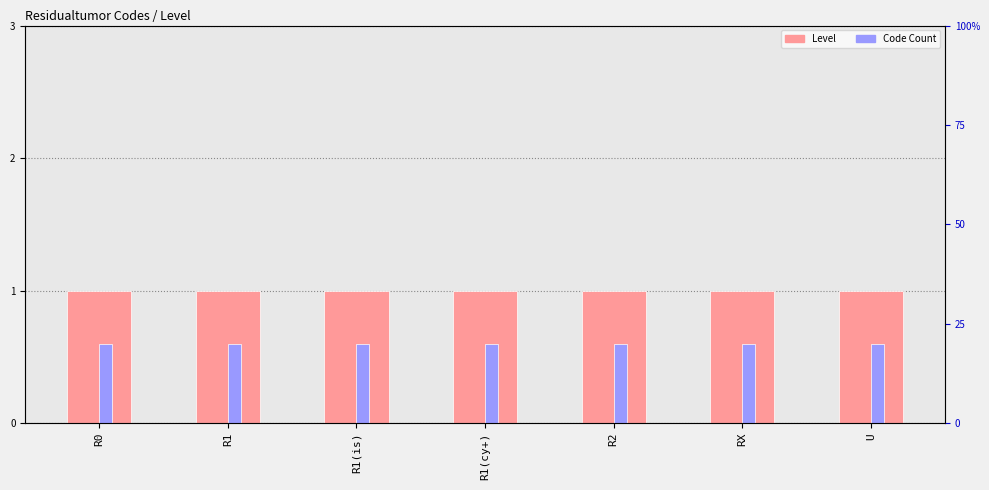

Rank the categories by Code Count value from lowest to highest.

R0, R1, R1(is), R1(cy+), R2, RX, U